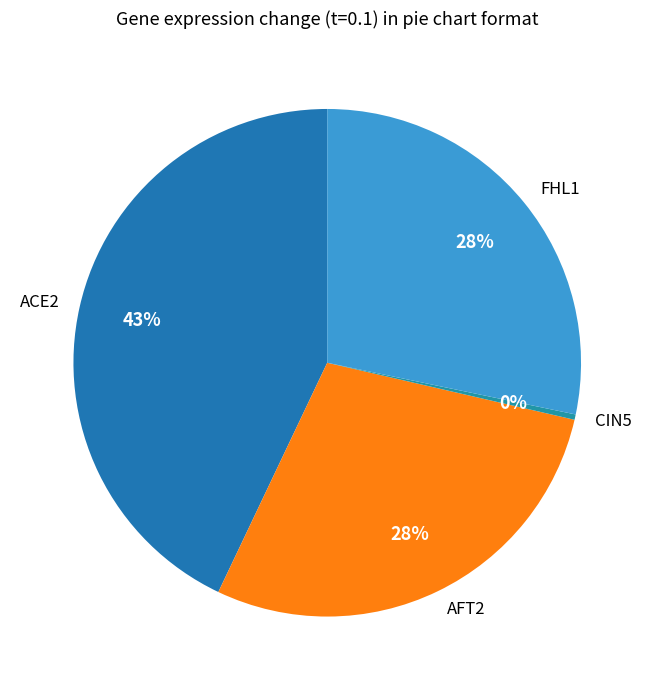

Does any single category account for the majority?

No